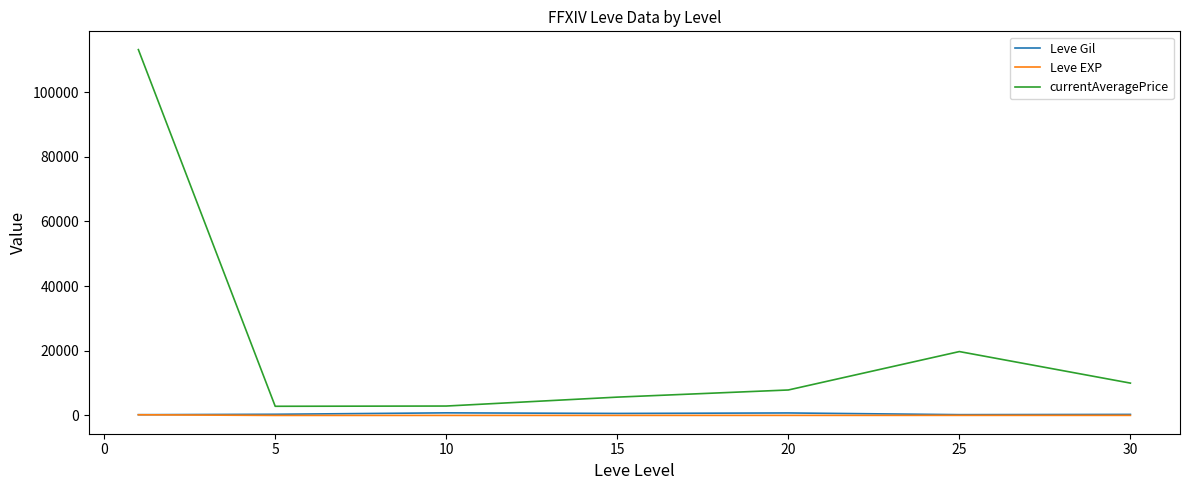

Which series has the largest total across all categories?

currentAveragePrice